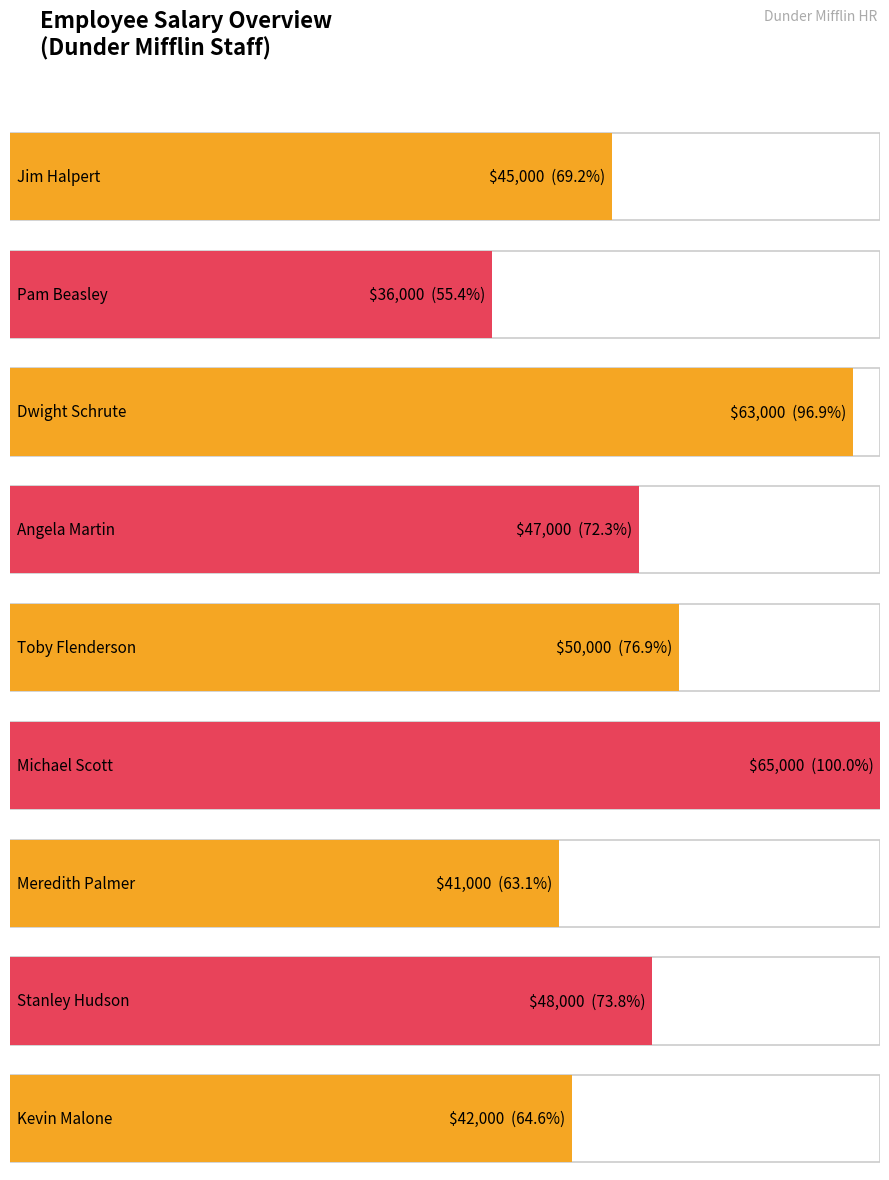

Are the bars grouped side by side (vs. stacked)?

No